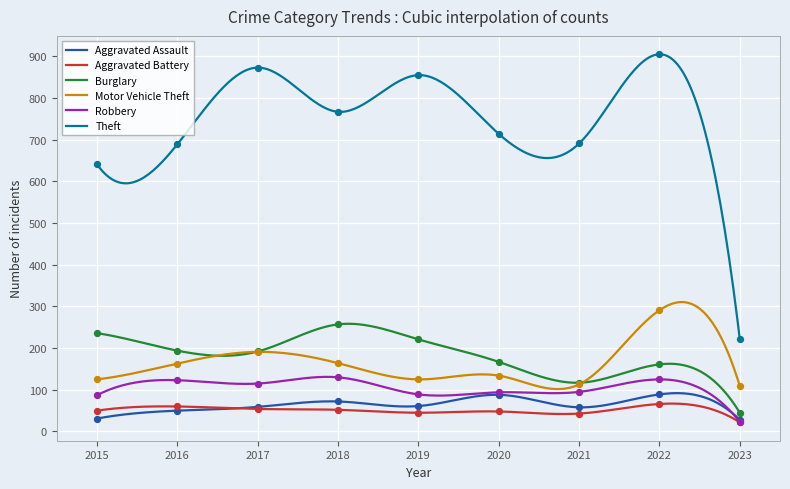

Which series contains the lowest Y value?

Aggravated Battery